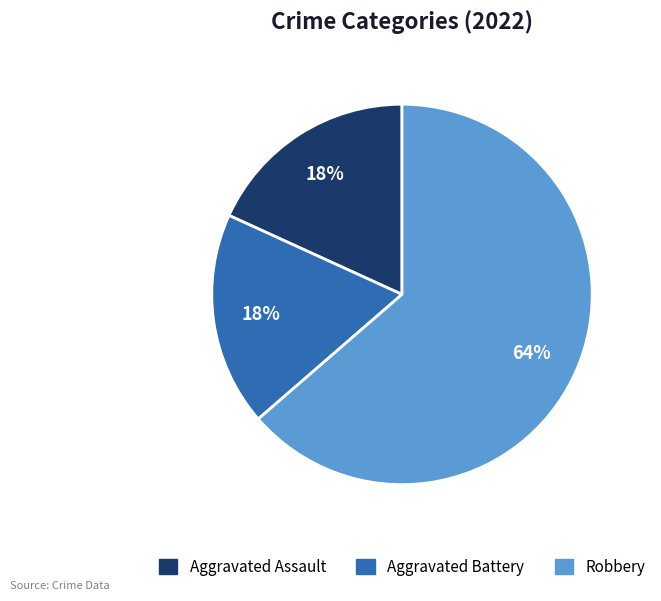

Is there any slice that represents more than half of the pie?

Yes